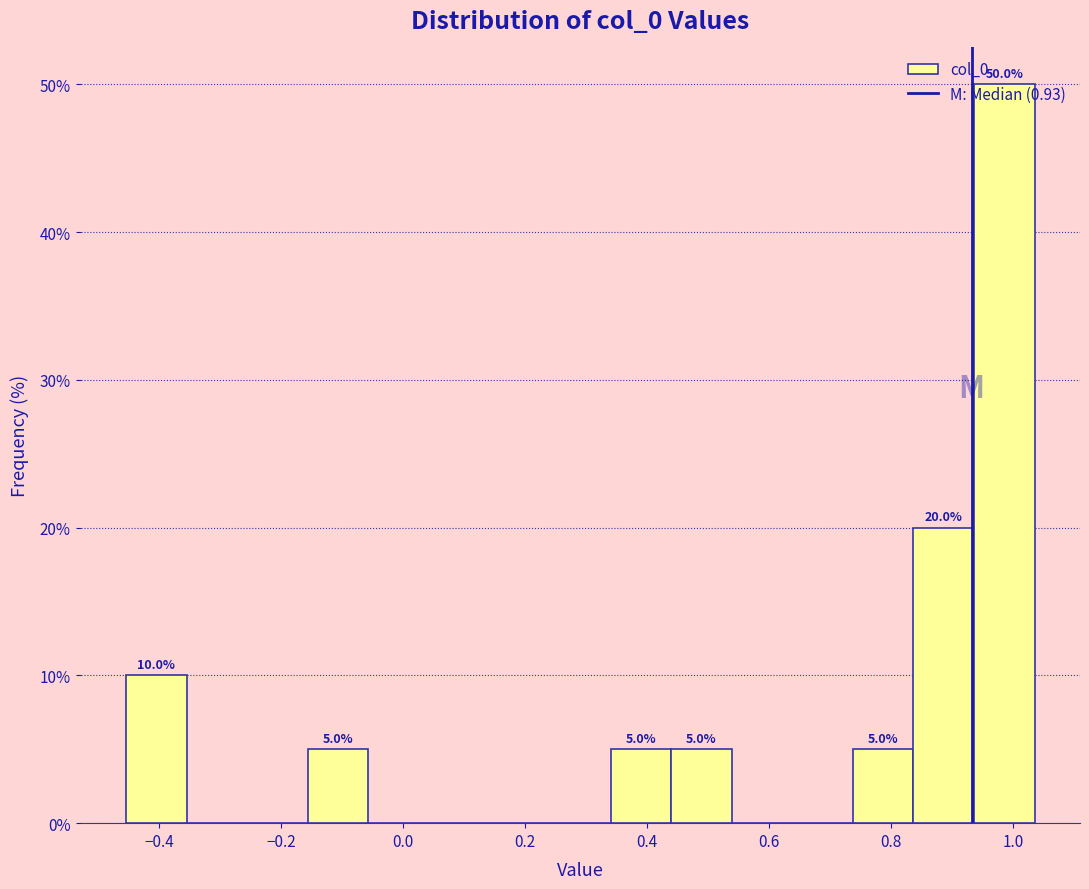

Which range on the x-axis has the tallest bar?

0.94 to 1.04